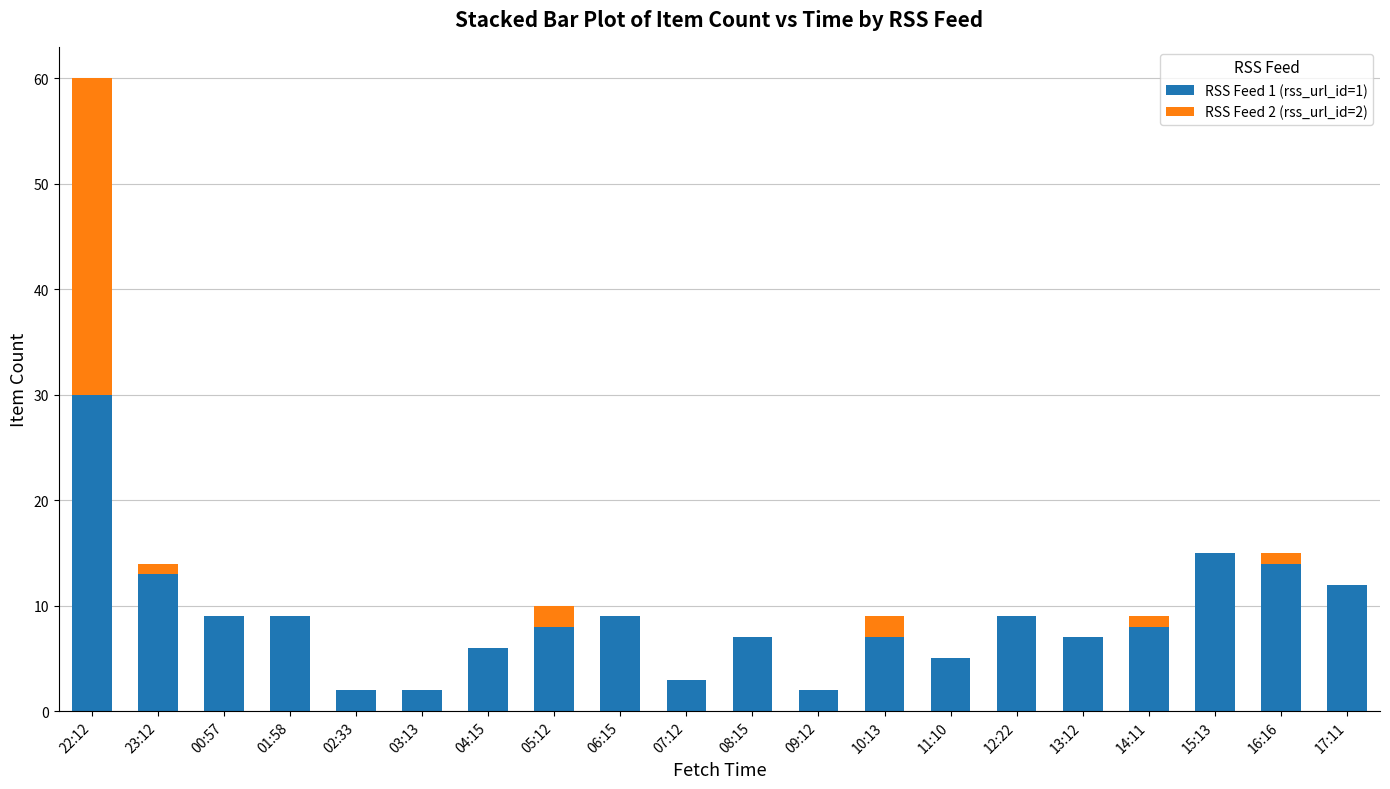

At which category is the sum across all series the highest?

22:12